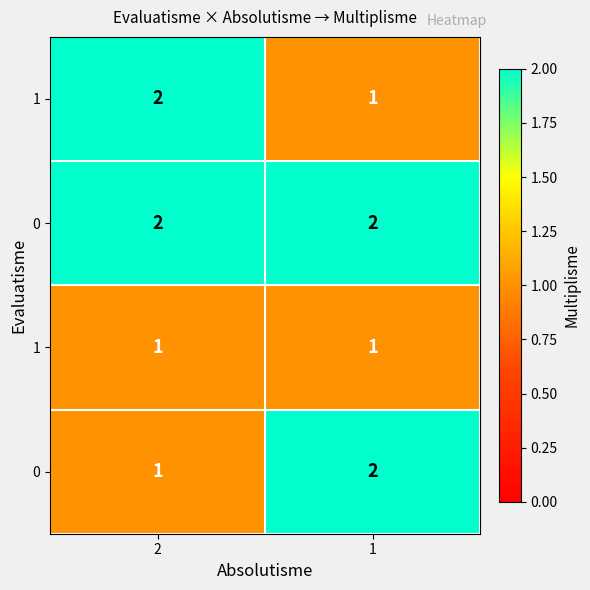

At which category is the sum across all series the highest?

2